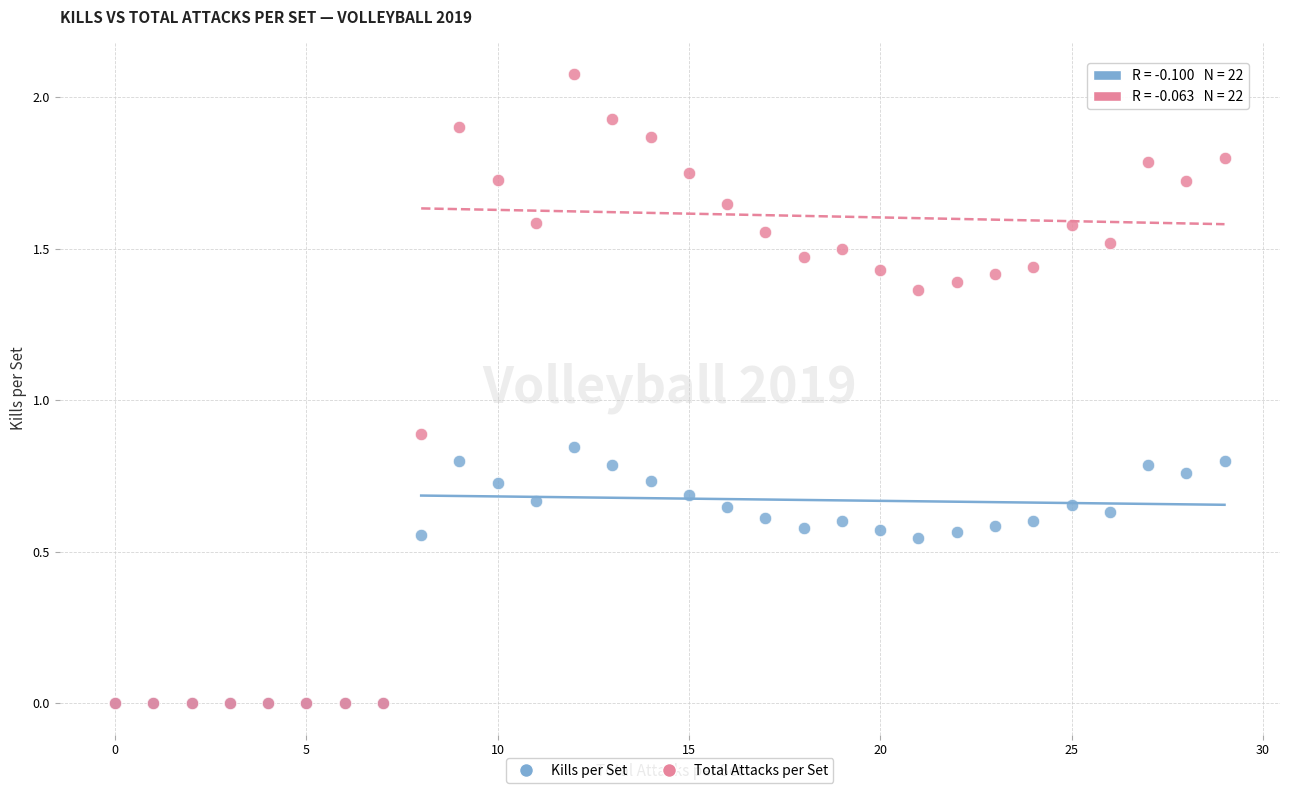

Which series has the largest Y range (max minus min)?

Total Attacks per Set